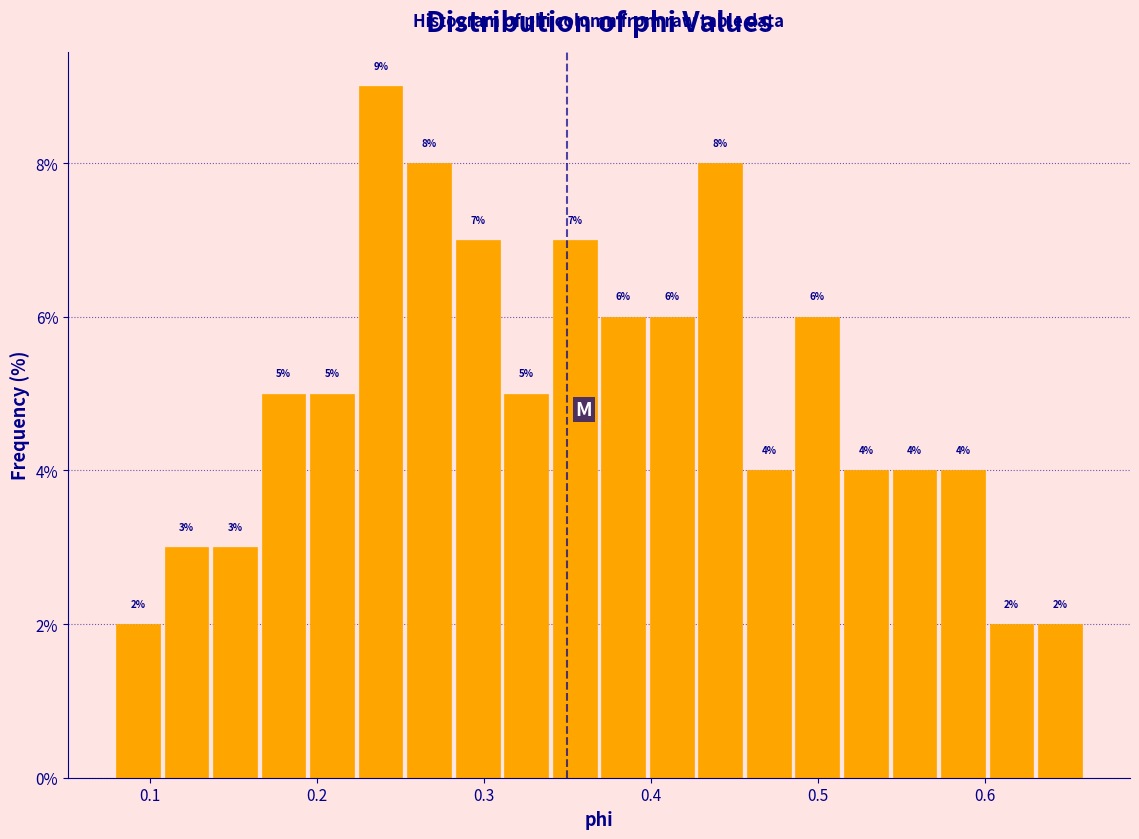

Around what value on the x-axis is the tallest bar? Give the approximate position of its centre, as read against the axis.

0.24